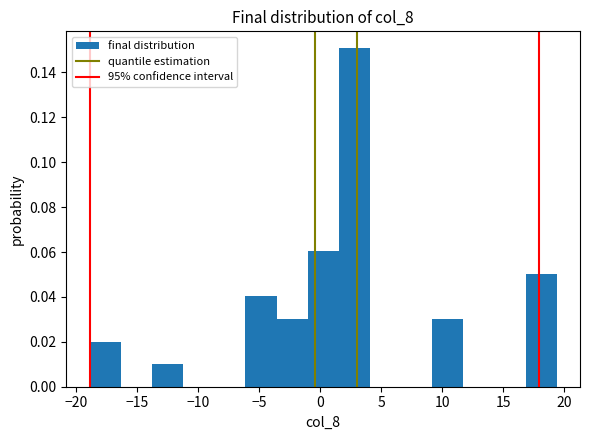

Reading left to right, list every bar in this chart as the range it spans on the x-axis followed by its height. Neither the bar edges nor the heights are printed on the chart, so give them approximately, as read against the axes.

-19.0 to -16.5: 0.02
-16.5 to -14.0: 0
-14.0 to -11.0: 0.01
-11.0 to -8.5: 0
-8.5 to -6.0: 0
-6.0 to -3.5: 0.04
-3.5 to -1.0: 0.03
-1.0 to 1.5: 0.06
1.5 to 4.0: 0.15
4.0 to 6.5: 0
6.5 to 9.0: 0
9.0 to 11.5: 0.03
11.5 to 14.5: 0
14.5 to 17.0: 0
17.0 to 19.5: 0.05